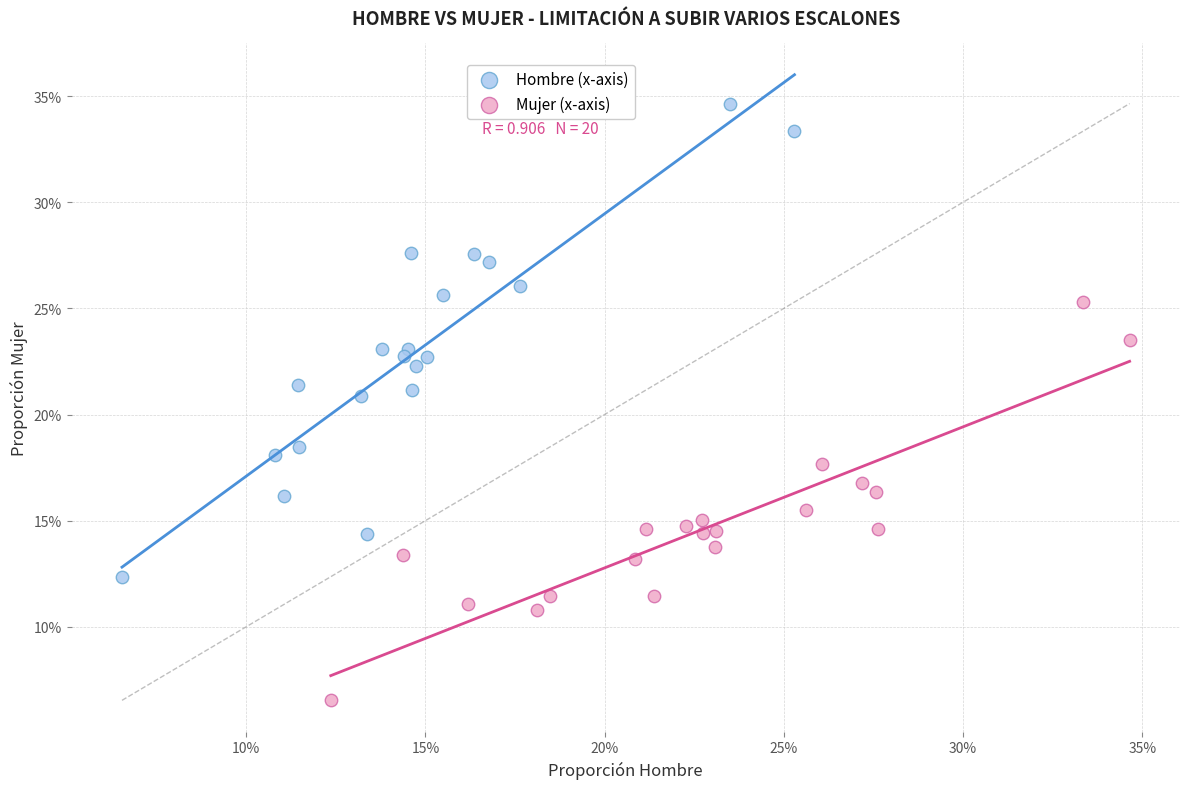

Which series has the widest spread of Y values?

Hombre (x-axis)